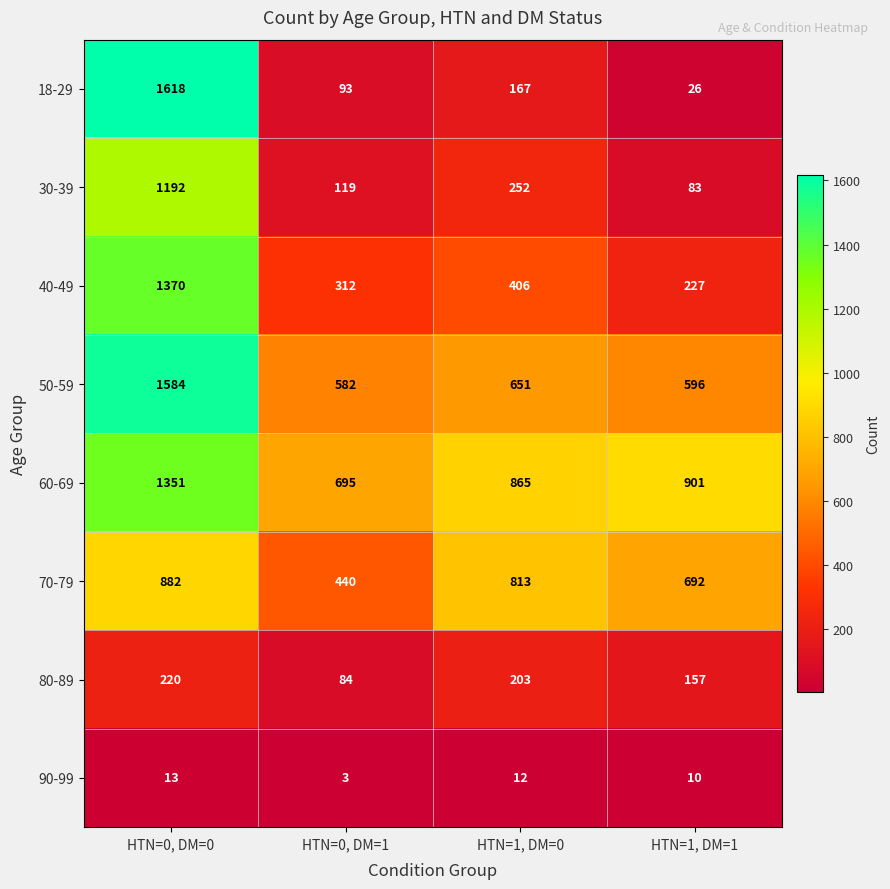

At which category is the sum across all series the highest?

HTN=0, DM=0